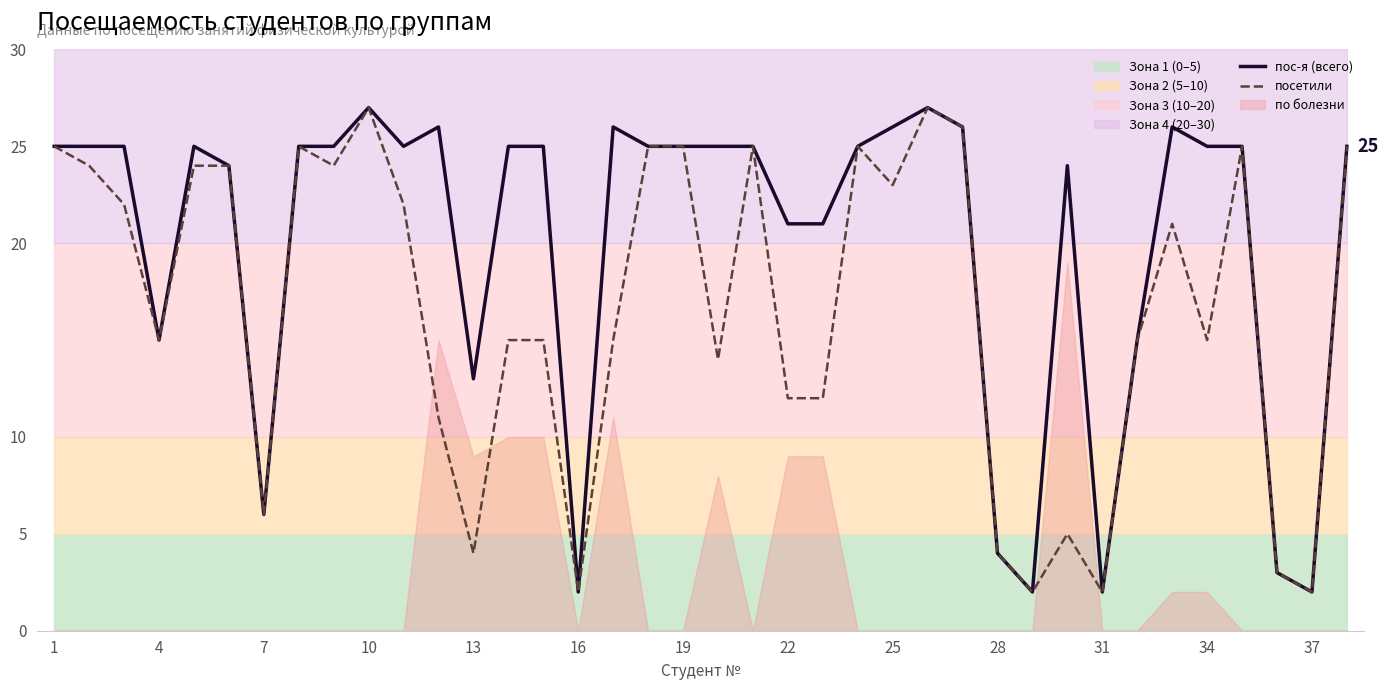

True or false: посетили and пос-я (всего) cross at least once.

False